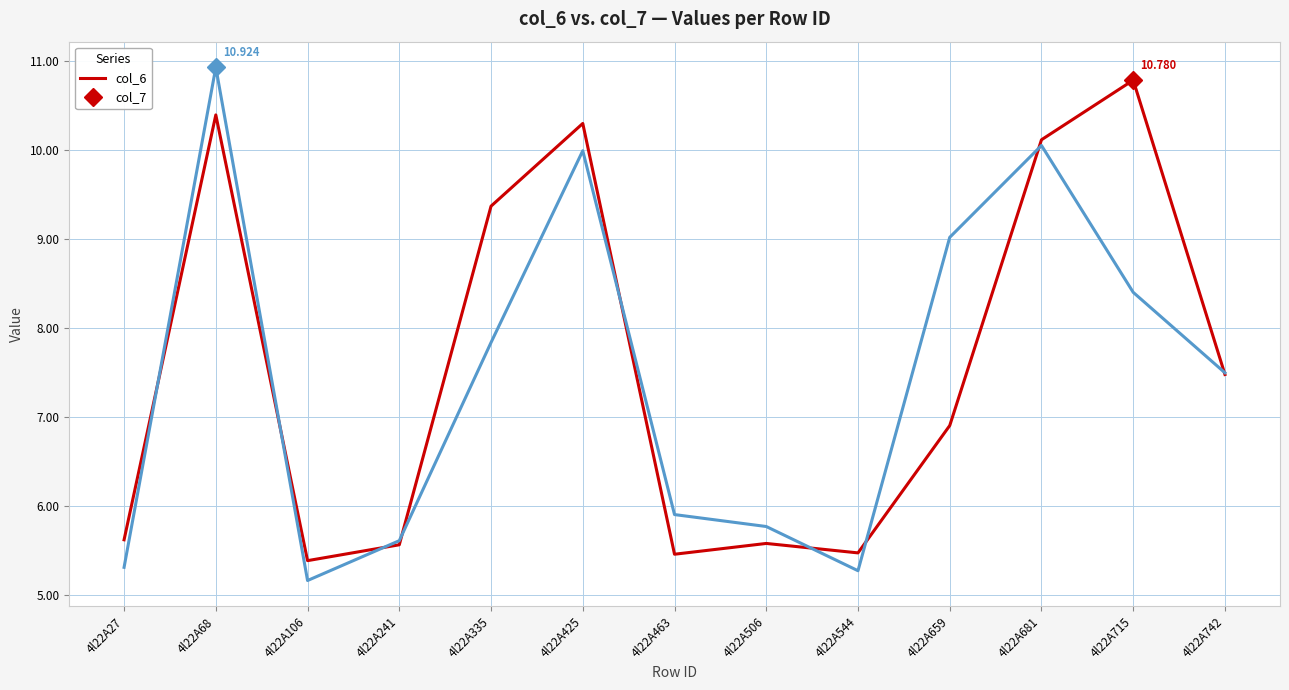

Is this an area chart (filled region under the line)?

No